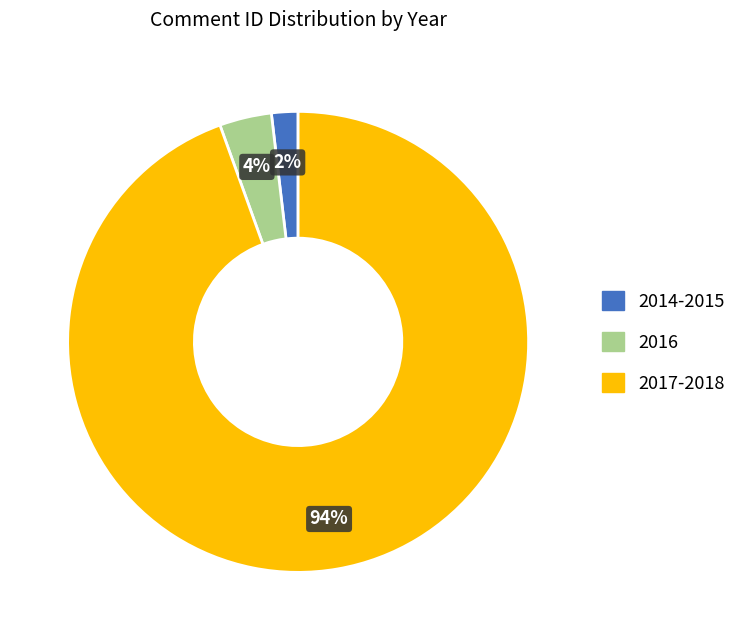

Which slice is the largest?

2017-2018